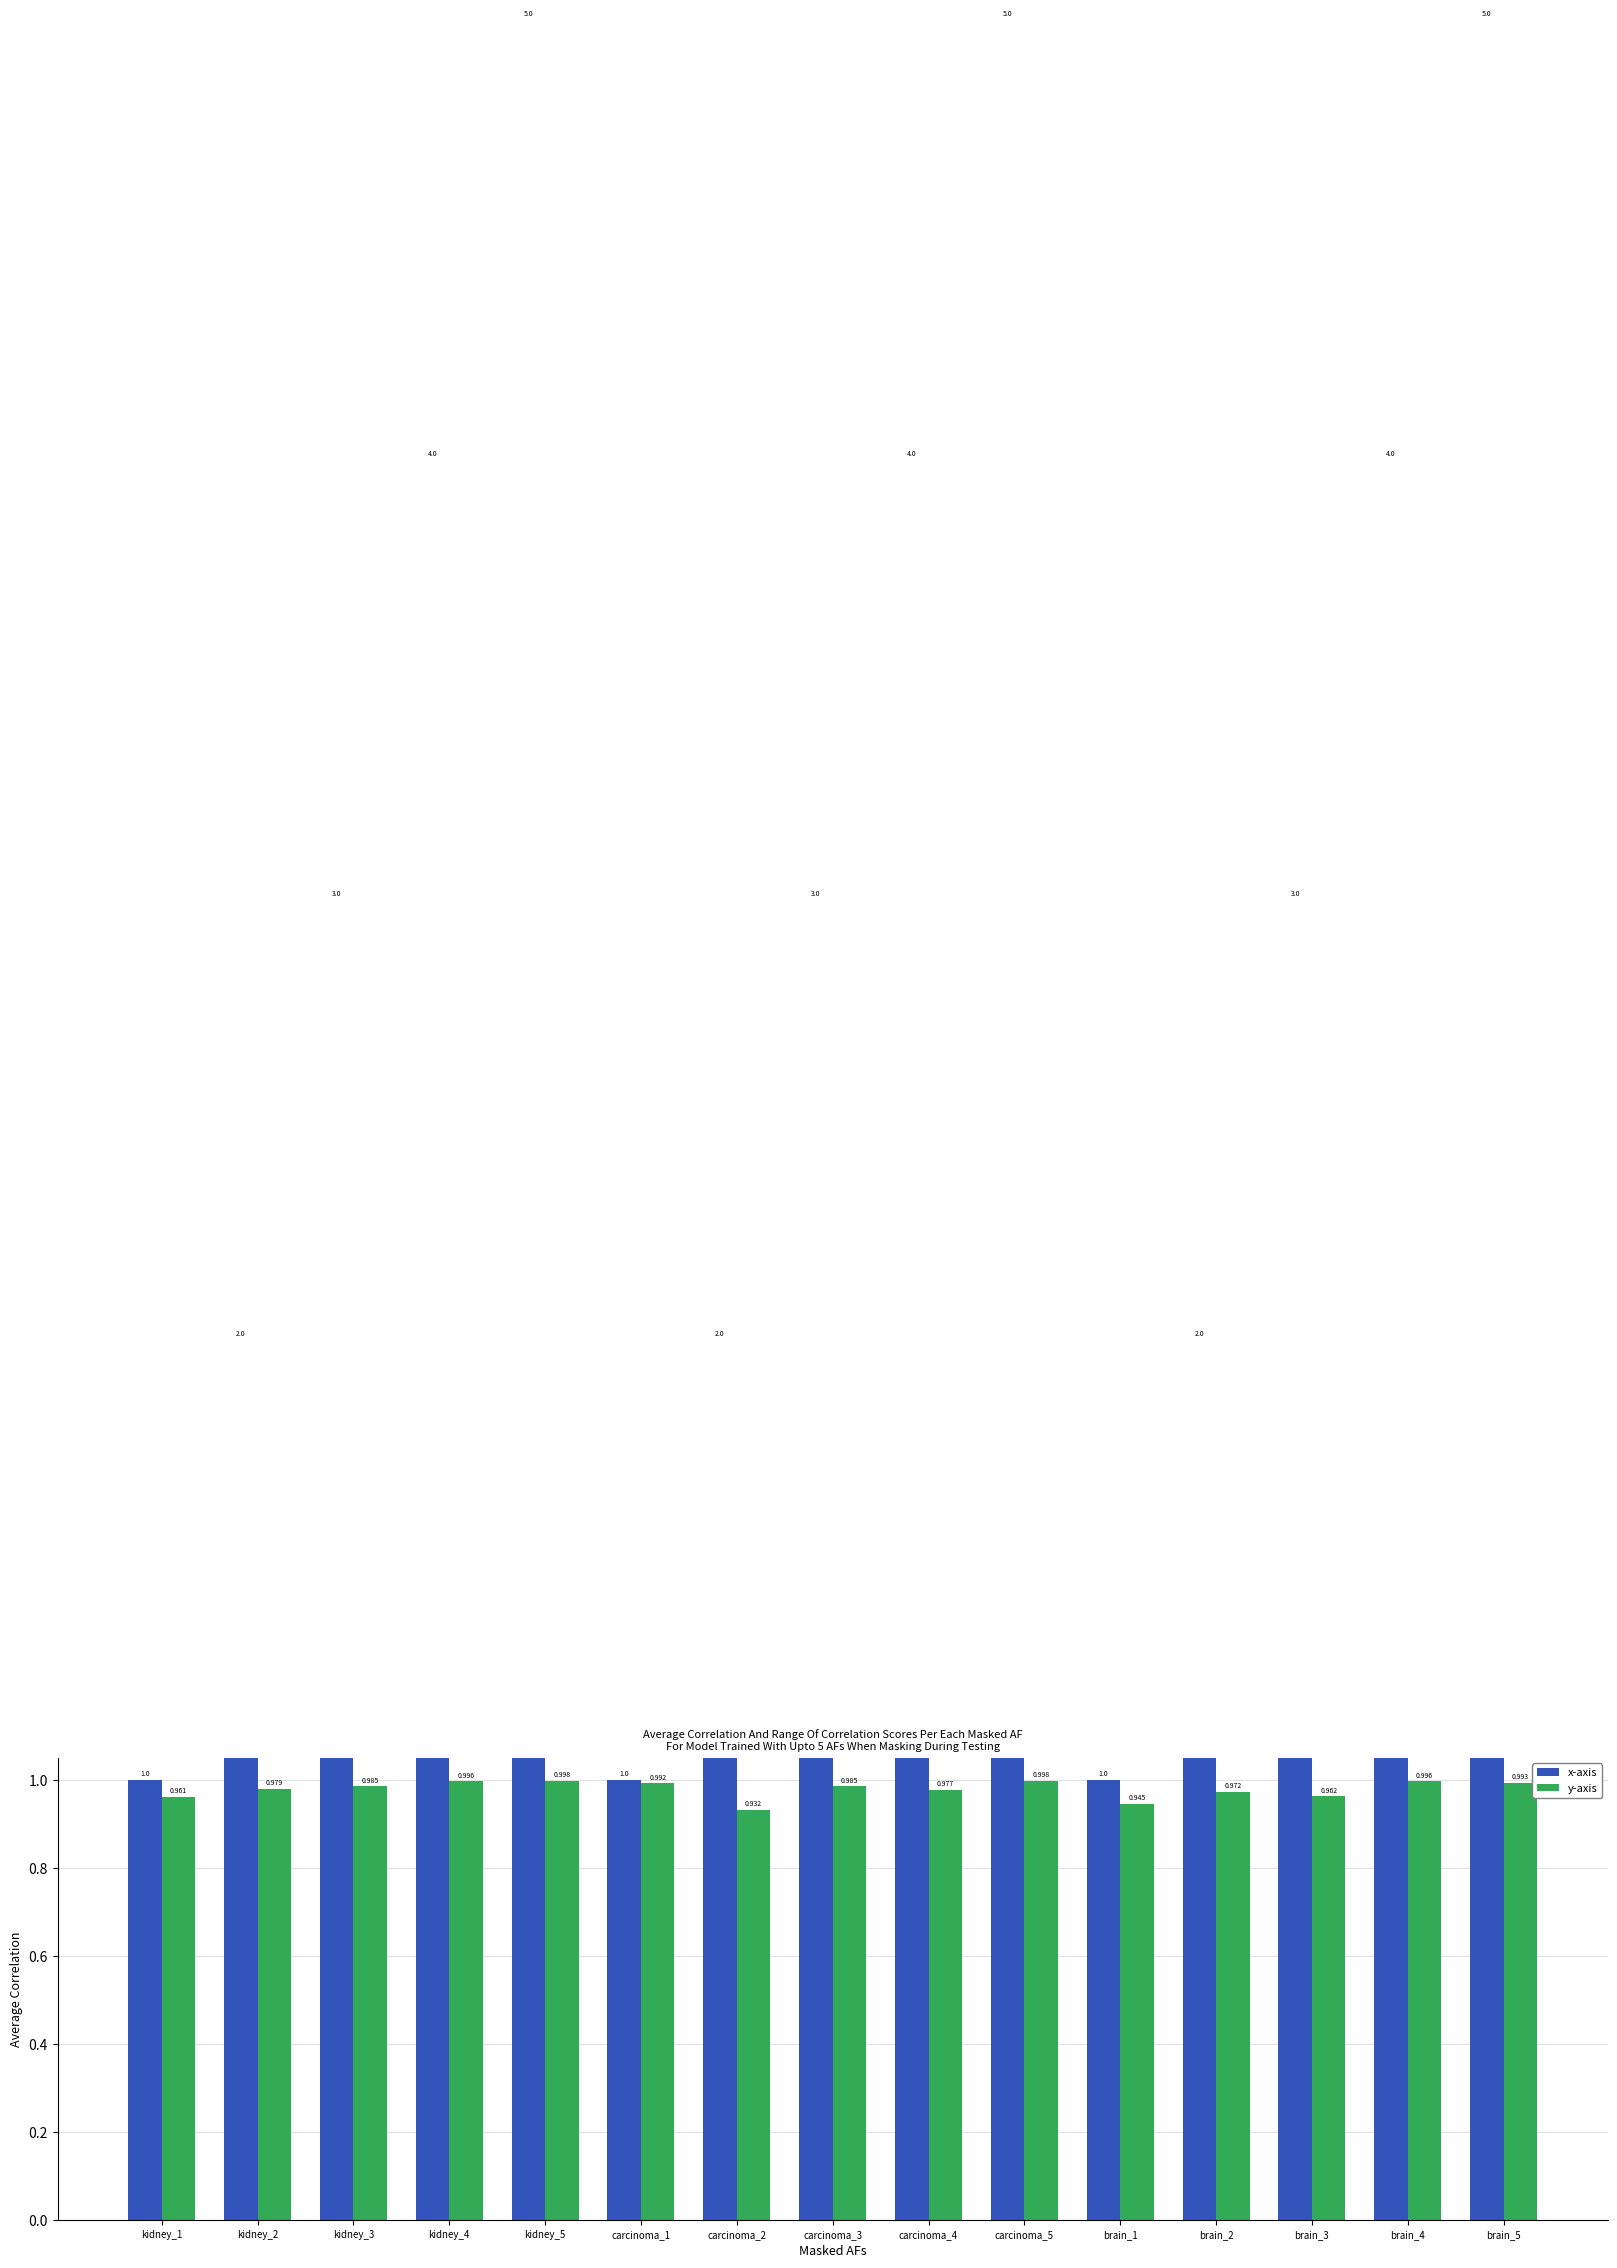

How many bars are there in total?

30